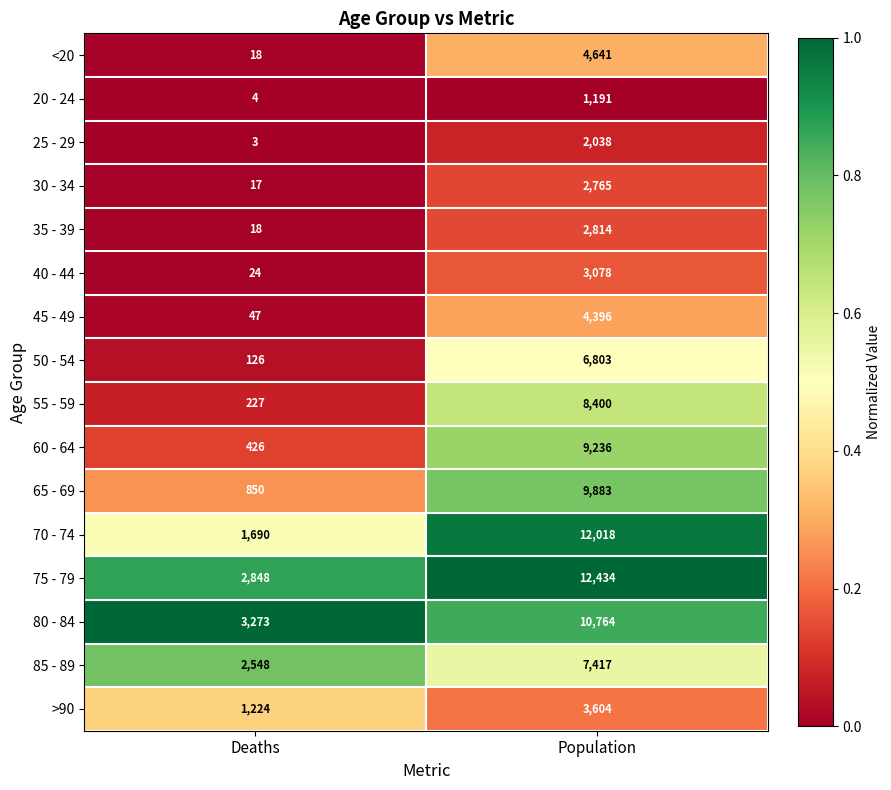

What value does the 35 - 39 series have at Deaths?

18